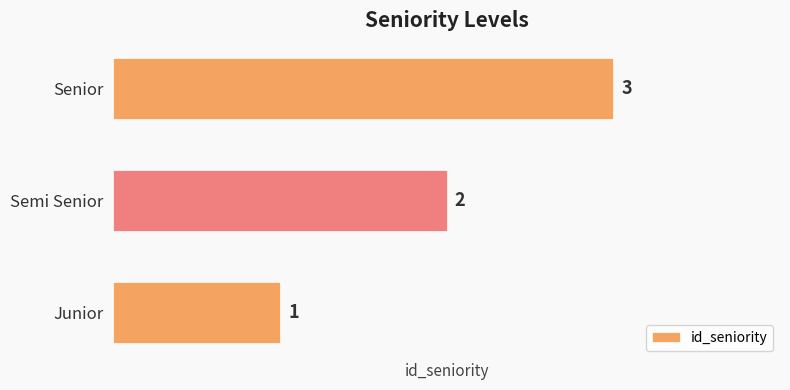

What is the sum of all values?

6